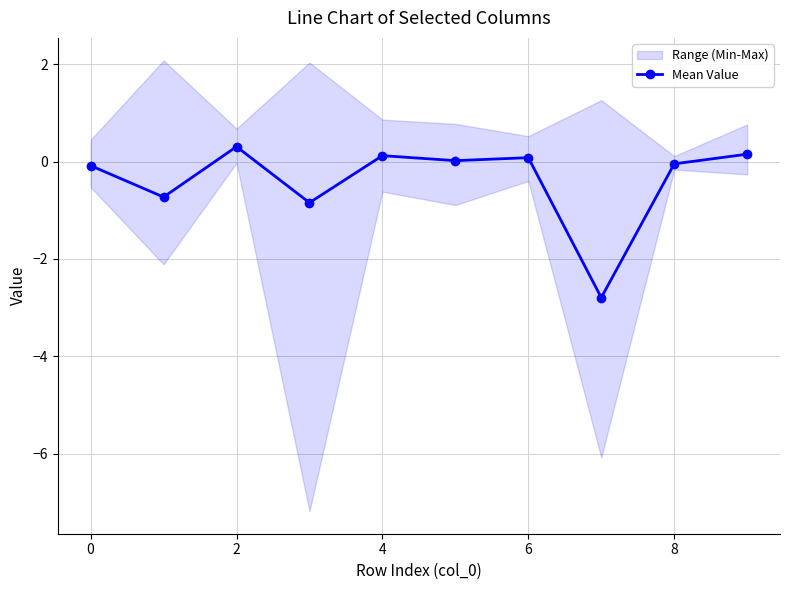

Count the number of categories in the chart.

10